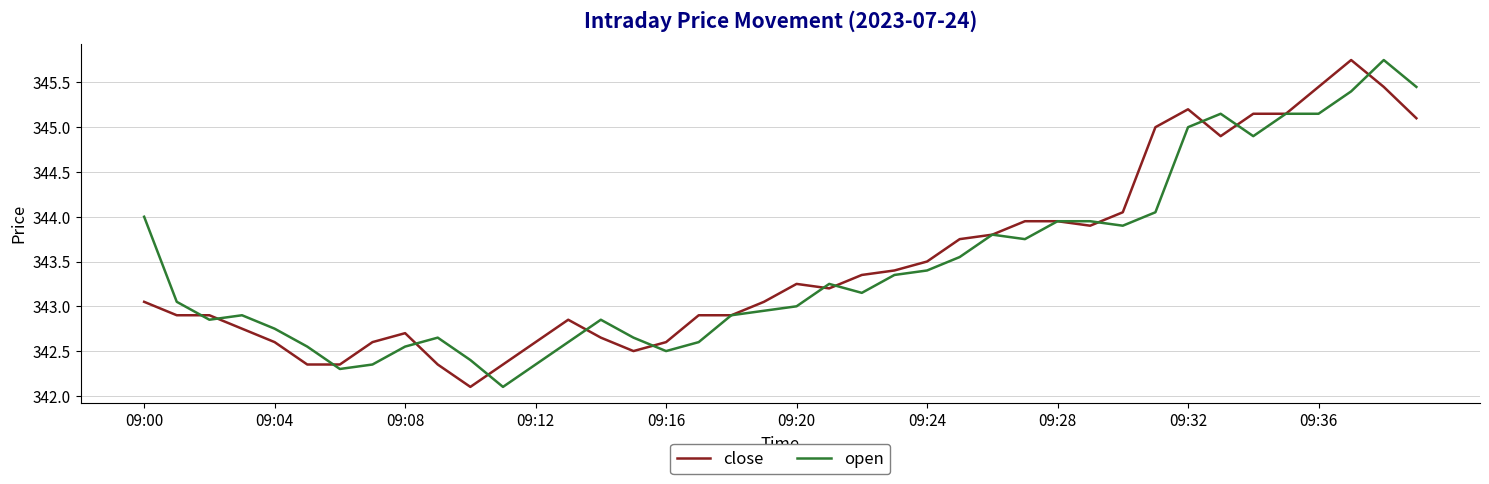

What is the smallest value displayed?

342.1